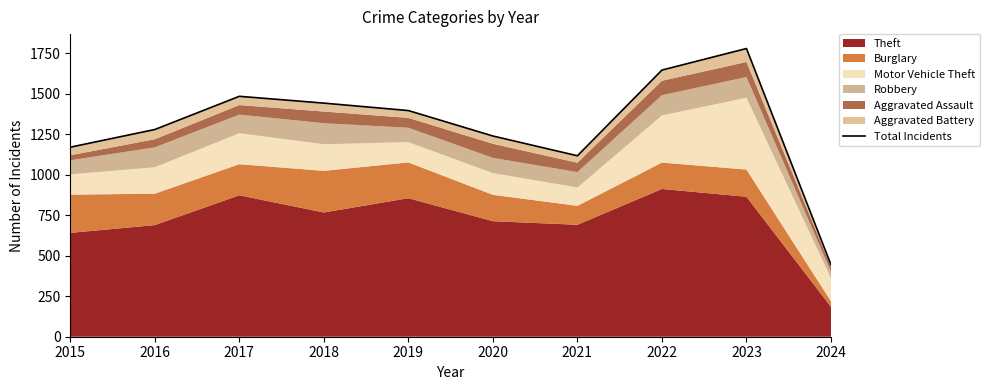

Reading left to right, list all the values displayed in this chart.

1170	1279	1484	1442	1396	1239	1117	1646	1779	444